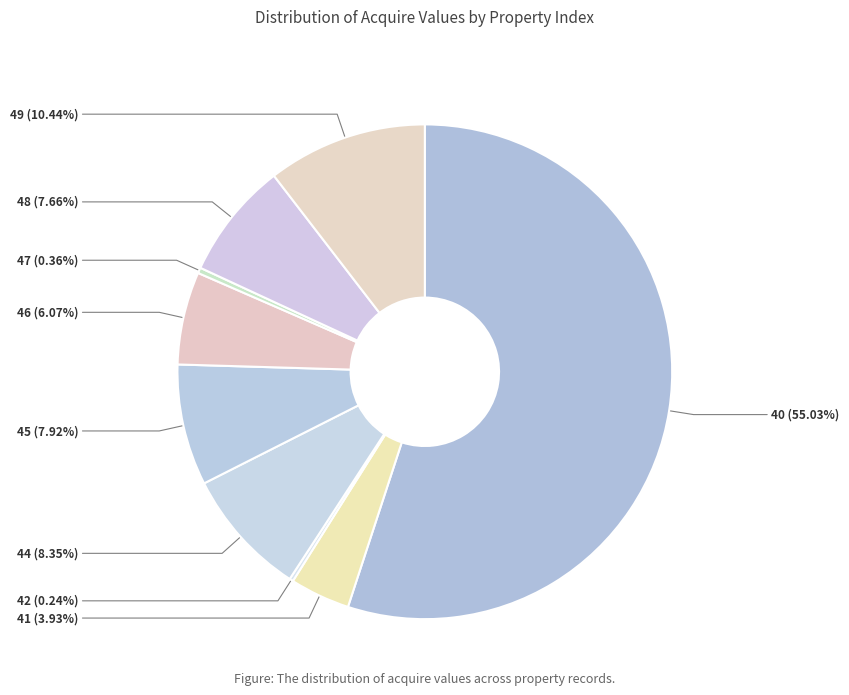

How many slices are in this pie chart?

9